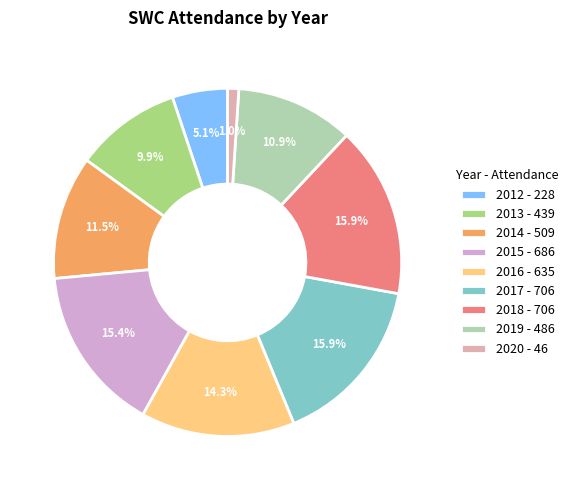

Is the sum of 2017 and 2014 greater than half?

No